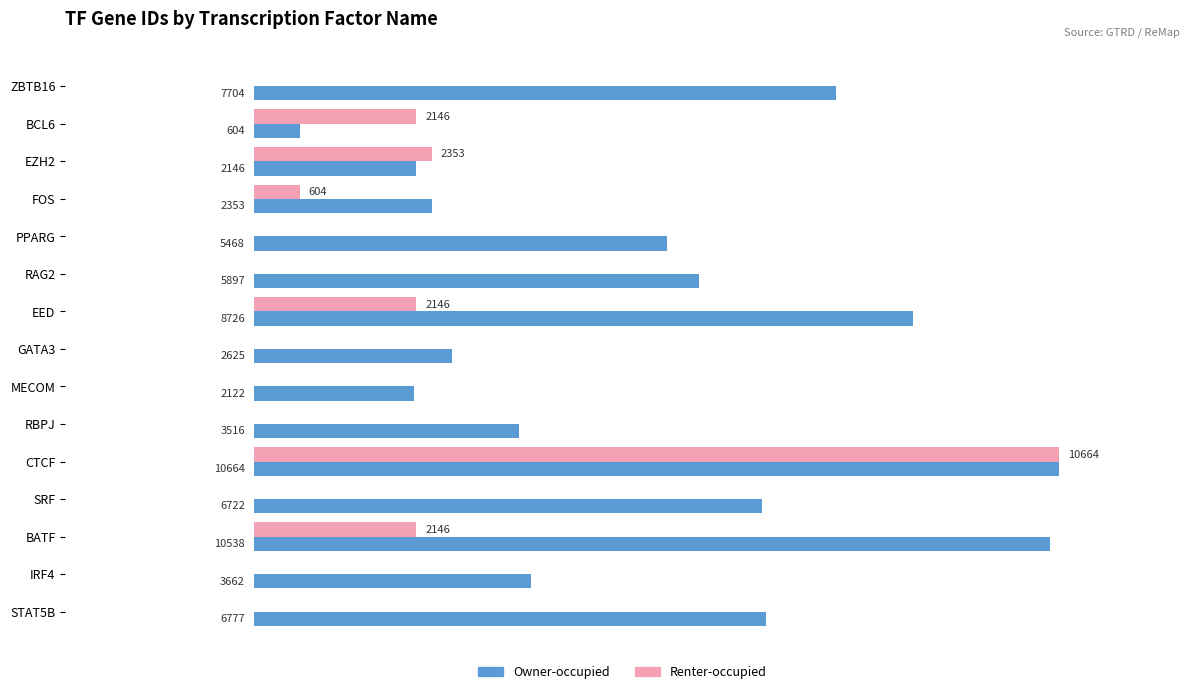

At which category does the chart reach its peak across all series?

CTCF